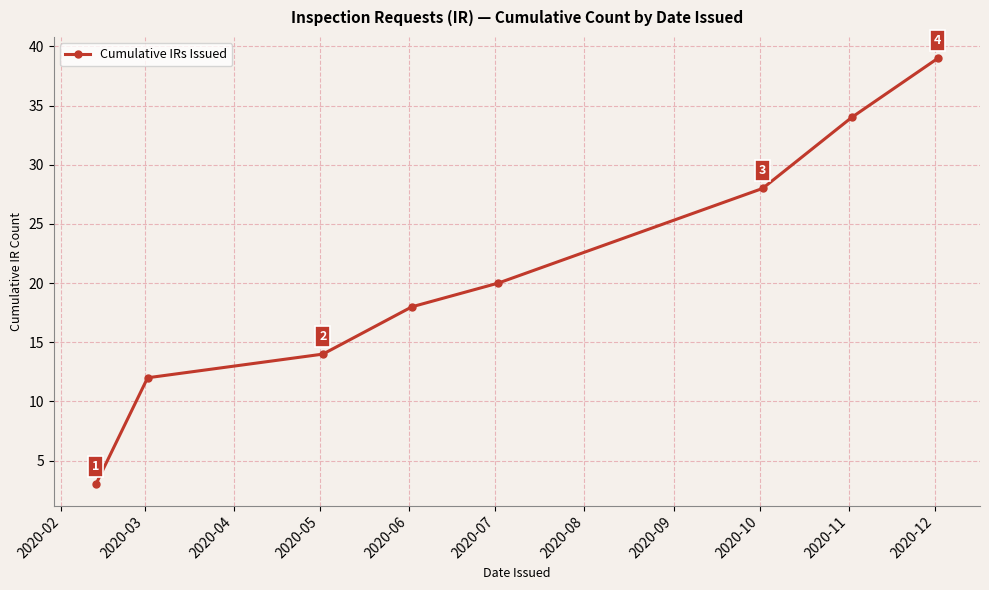

True or false: there are more than 1 points higher than both neighbors.

False